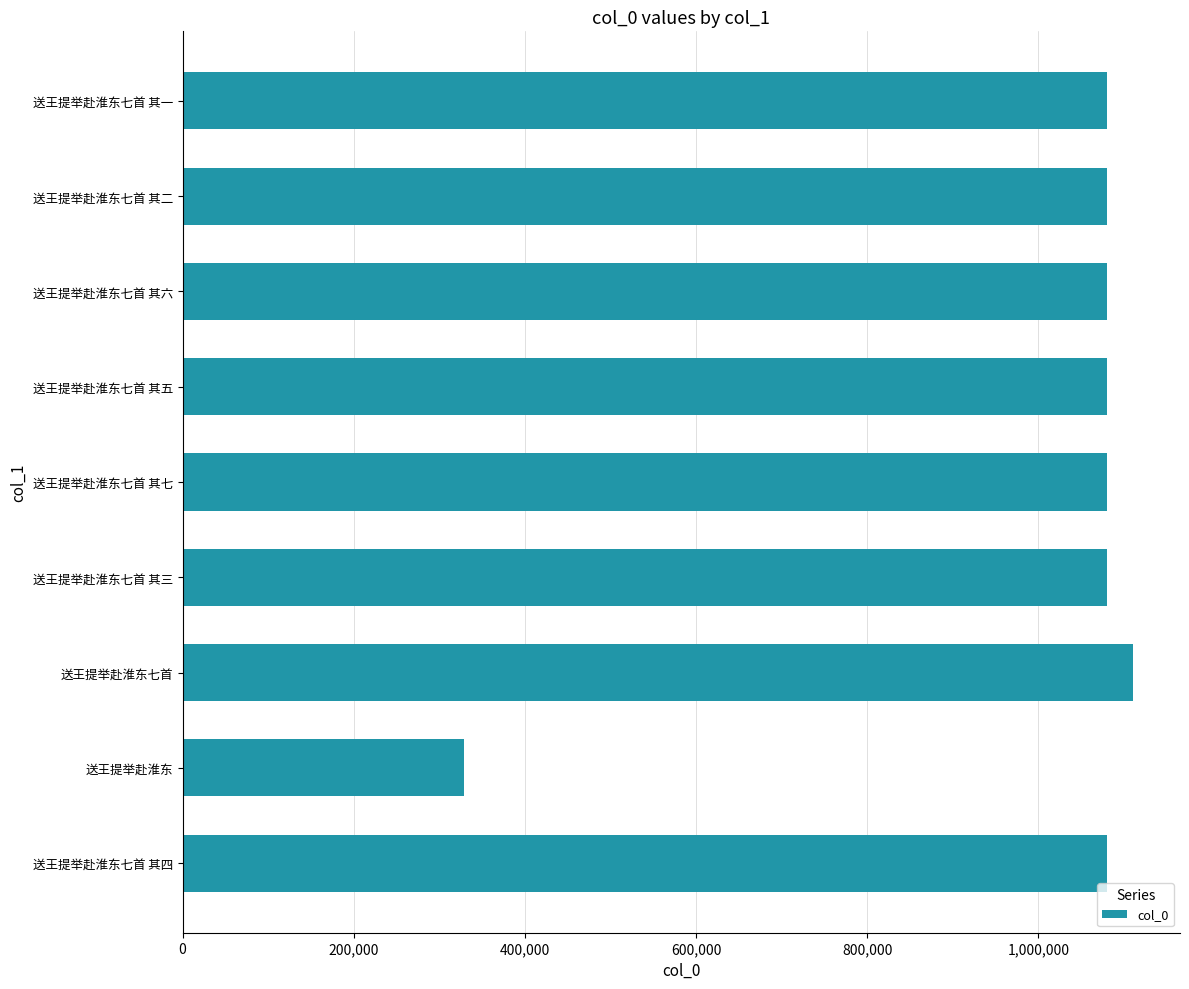

Which label corresponds to the smallest value in the chart?

送王提举赴淮东